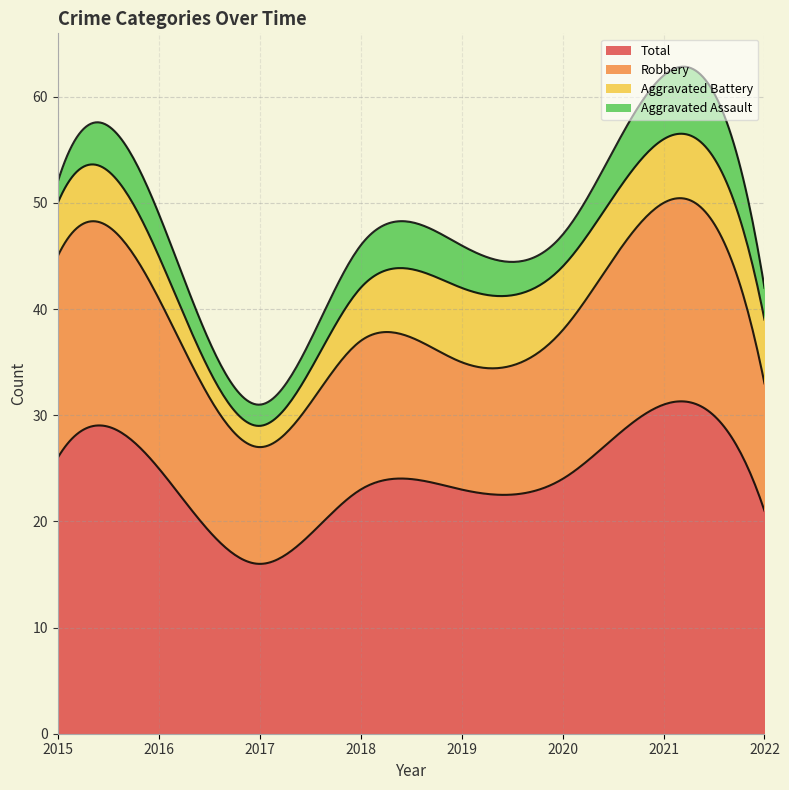

Reading left to right, transcribe all the data shown in this chart.

Robbery: 2015=19	2016=16	2017=11	2018=14	2019=12	2020=14	2021=19	2022=12
Aggravated Assault: 2015=2	2016=4	2017=2	2018=4	2019=4	2020=3	2021=6	2022=3
Aggravated Battery: 2015=5	2016=4	2017=2	2018=5	2019=7	2020=6	2021=6	2022=6
Total: 2015=26	2016=25	2017=16	2018=23	2019=23	2020=24	2021=31	2022=21